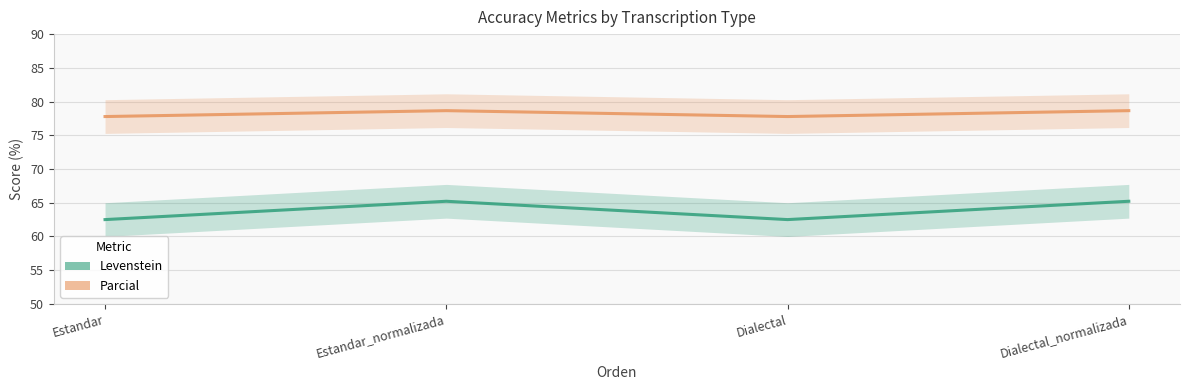

Reading left to right, extract all data points from this chart.

Levenstein: Estandar=62.5	Estandar_normalizada=65.2	Dialectal=62.5	Dialectal_normalizada=65.2
Parcial: Estandar=77.8	Estandar_normalizada=78.7	Dialectal=77.8	Dialectal_normalizada=78.7